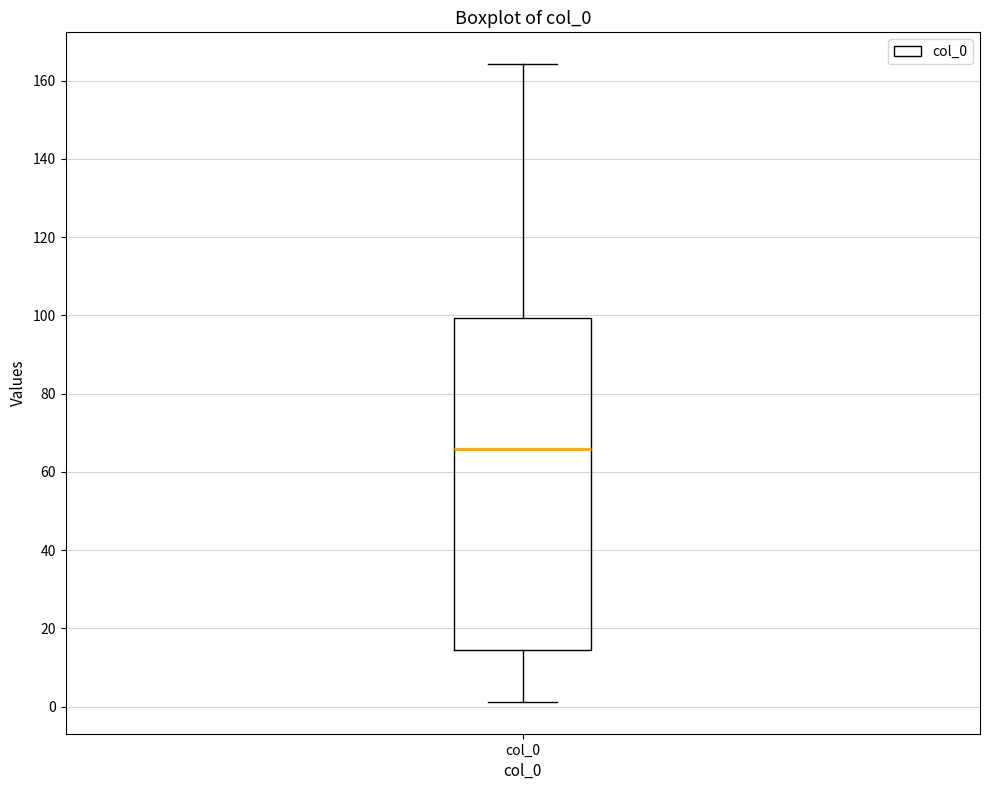

Transcribe this box plot: give where the median line is, the range the box spans, and where the two whiskers end, as read against the y-axis. The values are not printed on the chart, so give them approximately, as read against the axis.

median 66, box 14 to 100, whiskers 2 to 164